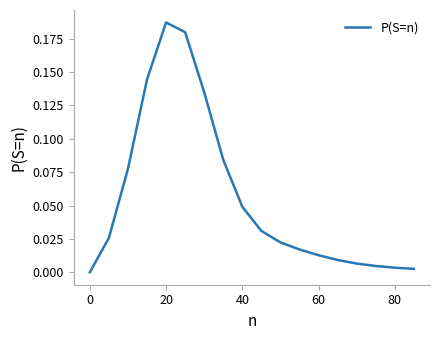

How many categories are shown in the chart?

18